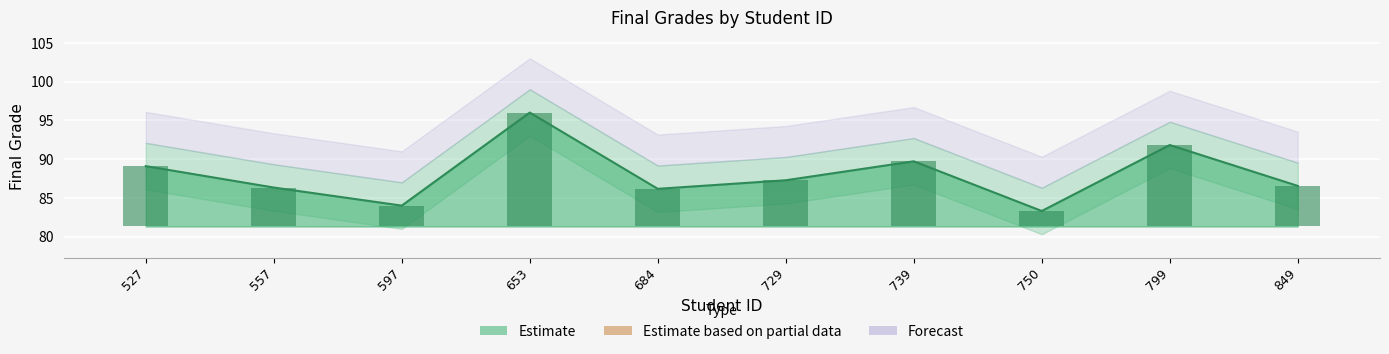

Which category has the highest value across all series?

653